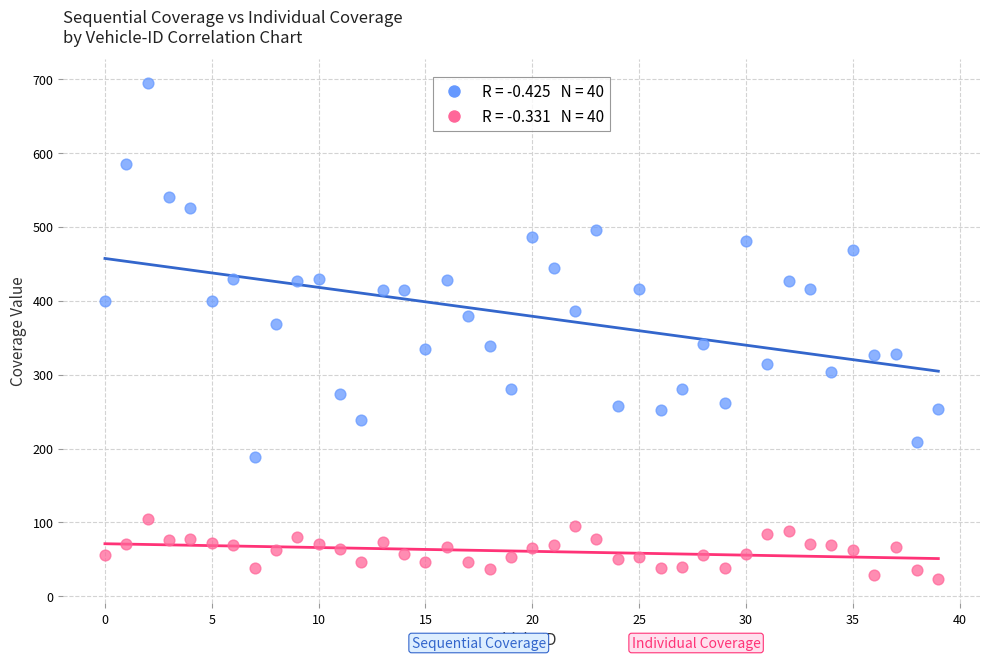

Across all series, what Y value is closest to 359?

368